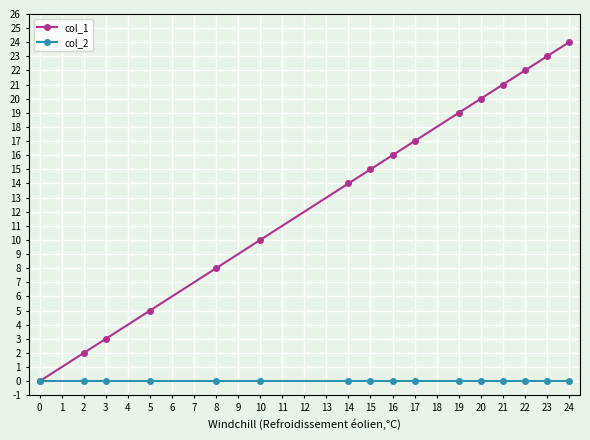

Is the value of col_2 at 0 greater than the value of col_1 at 14?

No